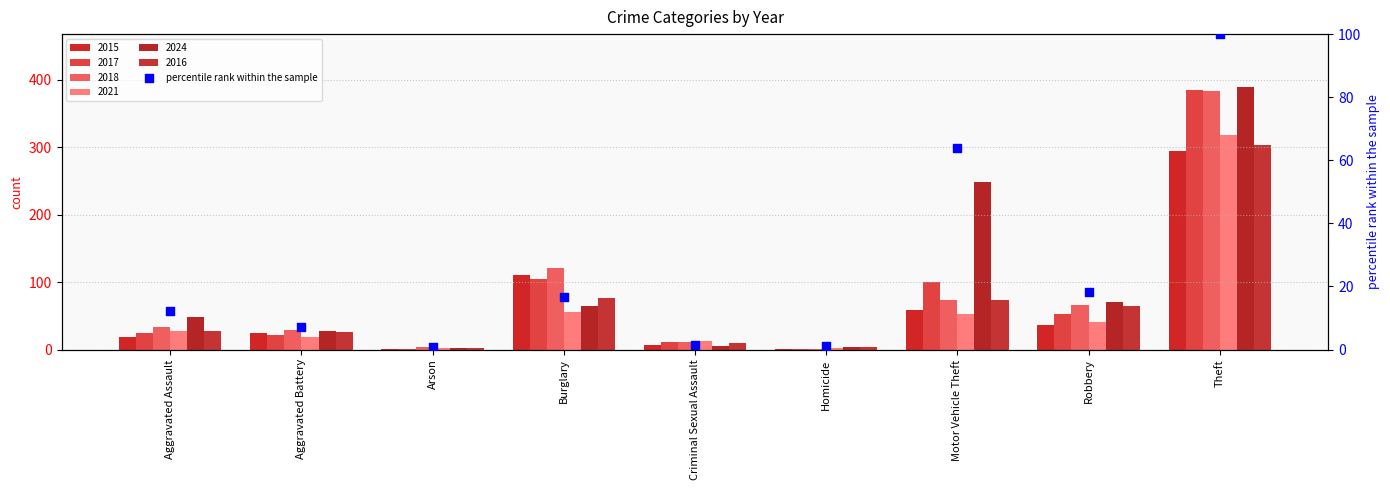

Between Arson and Aggravated Assault, which is larger?

Aggravated Assault